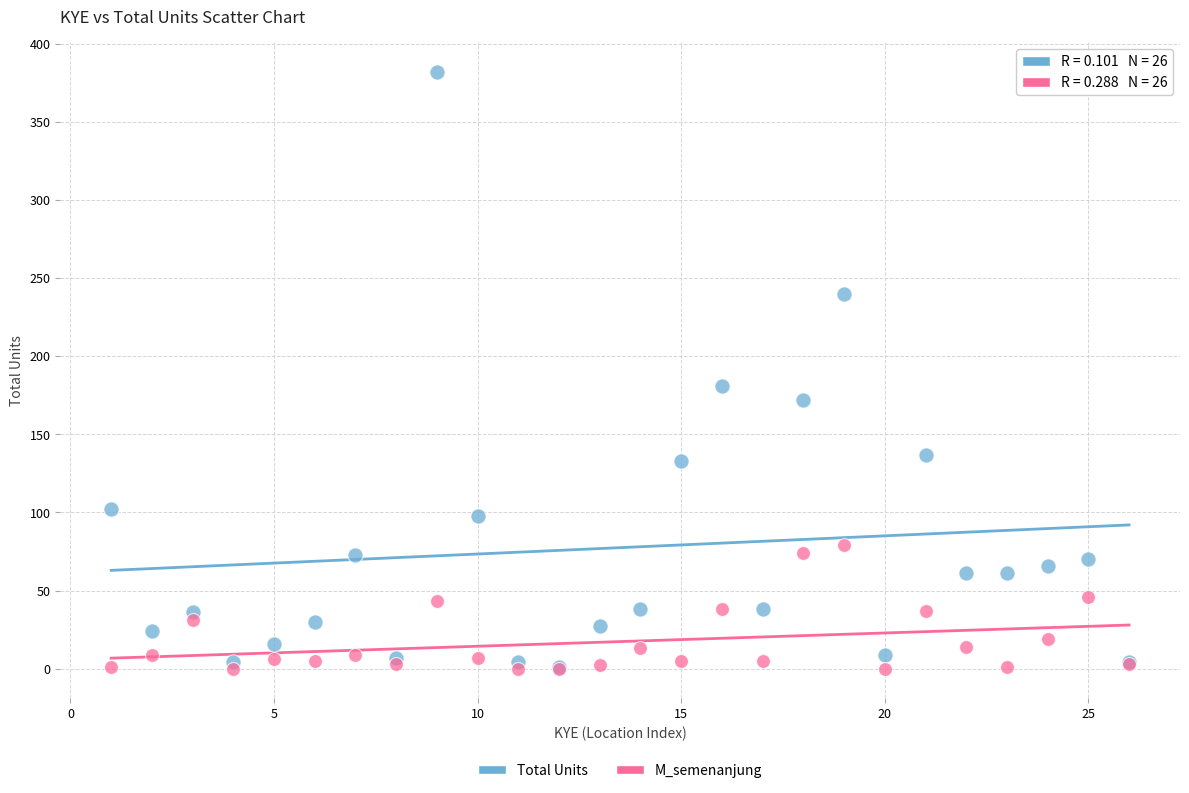

Which series has the largest Y range (max minus min)?

Total Units